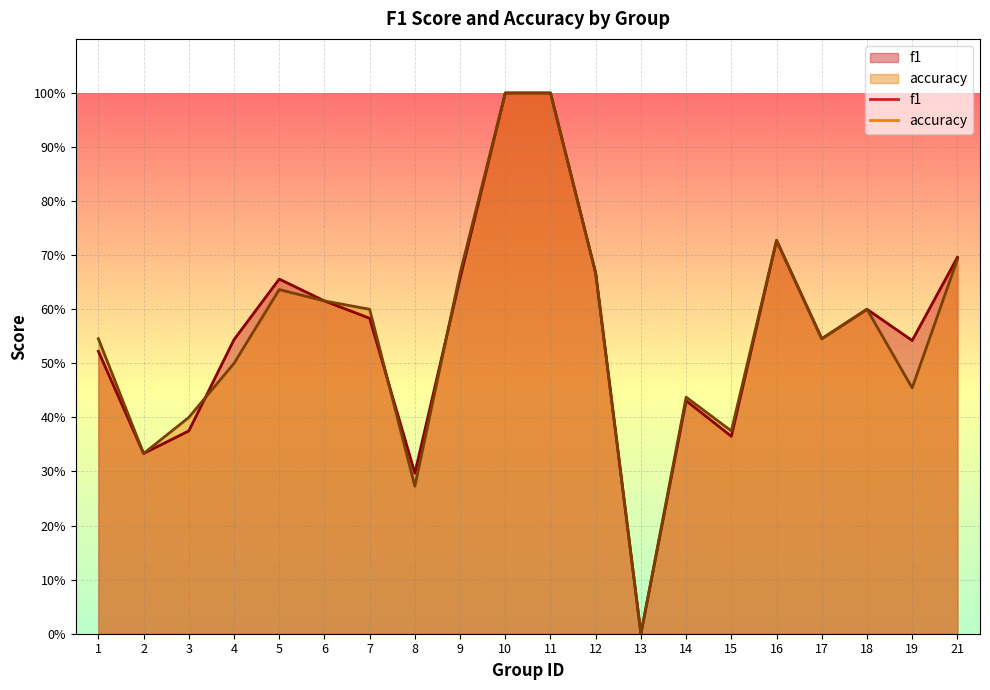

The accuracy series shows 0.6 at 5. True or false?

True